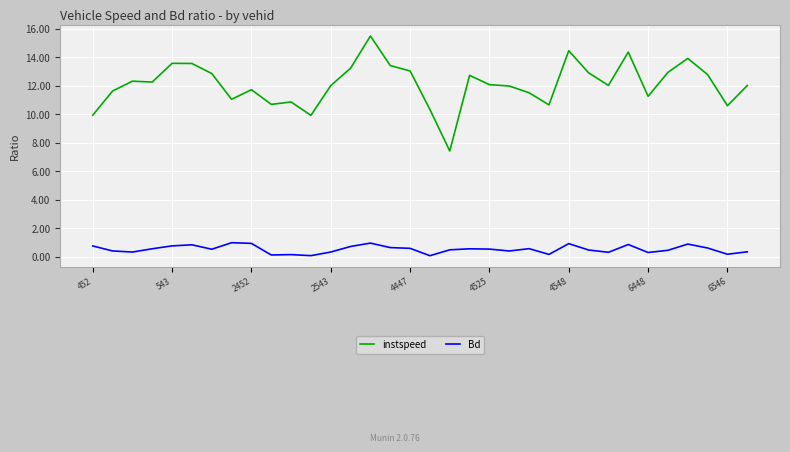

Rank the series by their maximum value, from lowest to highest.

Bd, instspeed